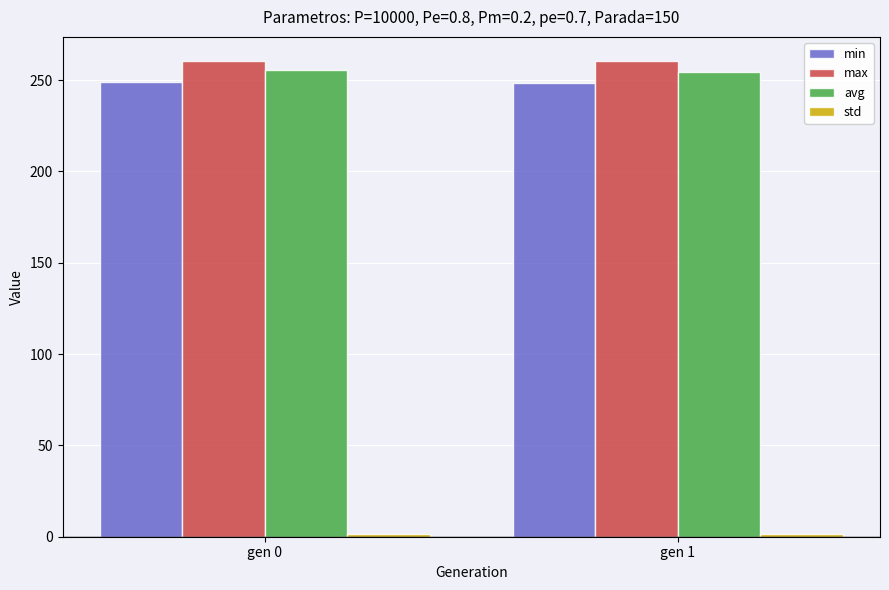

How many data points does each series have?

2